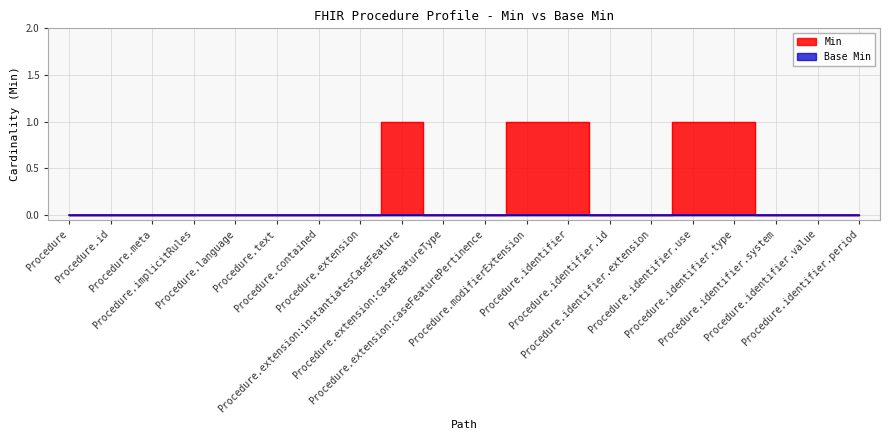

At which label is the value closest to 0?

Procedure